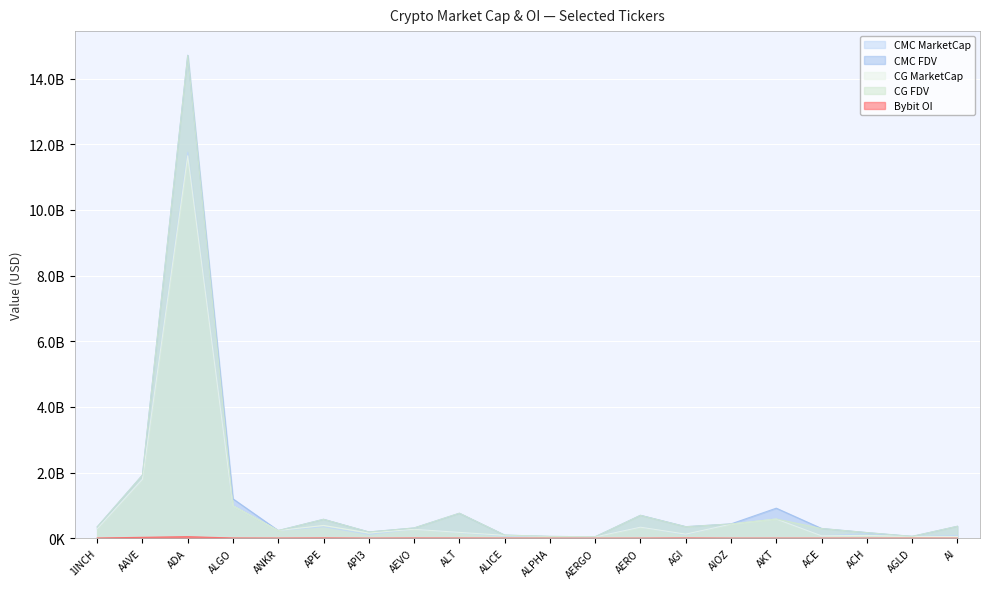

What is the approximate value of CMC_MarketCap at ALGO, to the nearest 100?

985779100